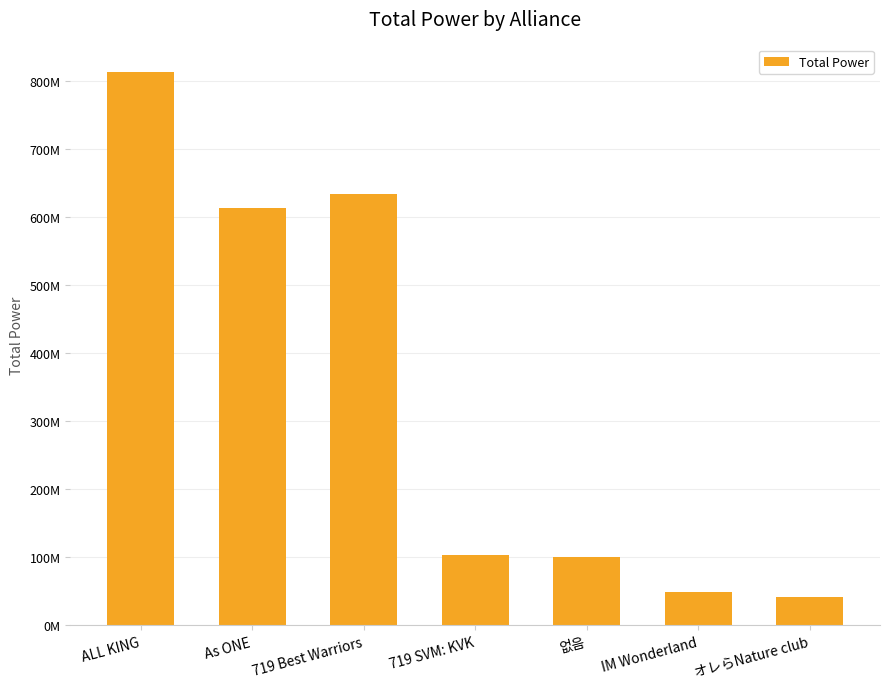

Are the bars horizontal?

No